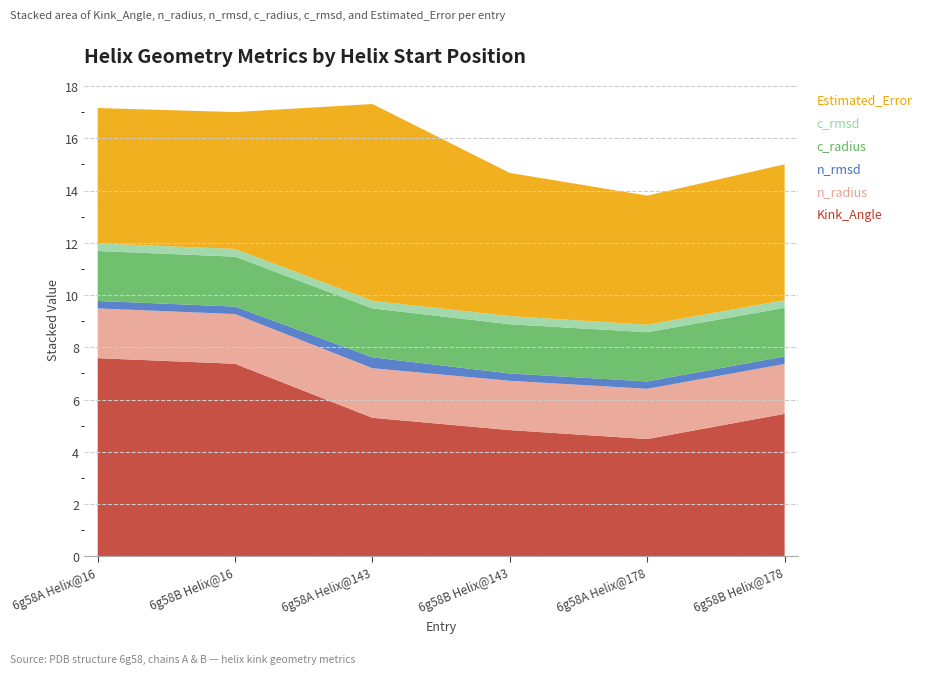

Reading right to left, what are all the values shown in this chart?

Kink_Angle: 5.5	4.5	4.8	5.3	7.4	7.6
n_radius: 1.9	1.9	1.9	1.9	1.9	1.9
n_rmsd: 0.3	0.3	0.3	0.4	0.3	0.3
c_radius: 1.9	1.9	1.9	1.9	1.9	1.9
c_rmsd: 0.3	0.3	0.3	0.3	0.3	0.3
Estimated_Error: 5.2	4.9	5.5	7.5	5.2	5.2